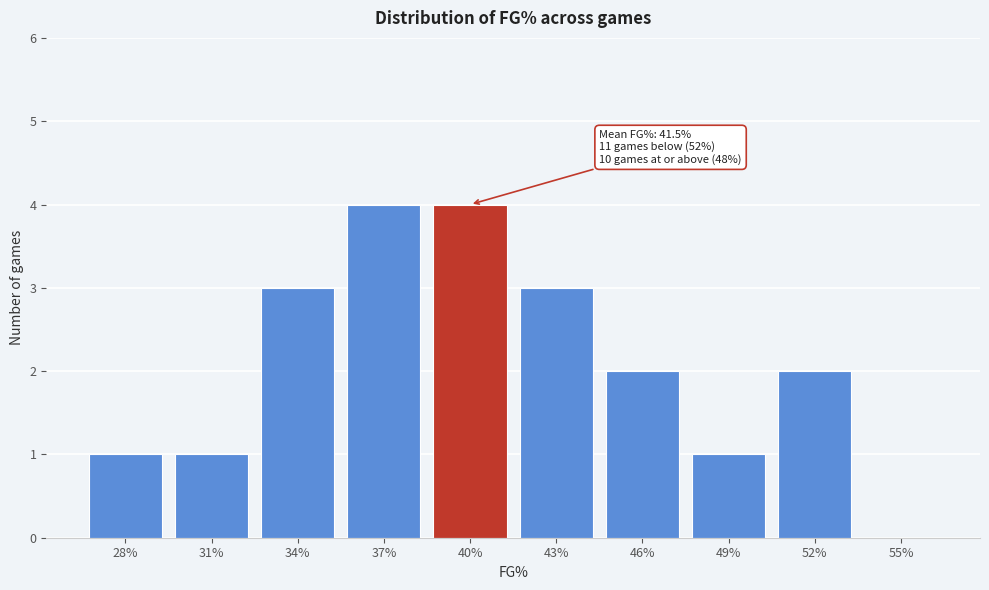

Reading right to left, list all the values displayed in this chart.

55%=0	52%=2	49%=1	46%=2	43%=3	40%=4	37%=4	34%=3	31%=1	28%=1